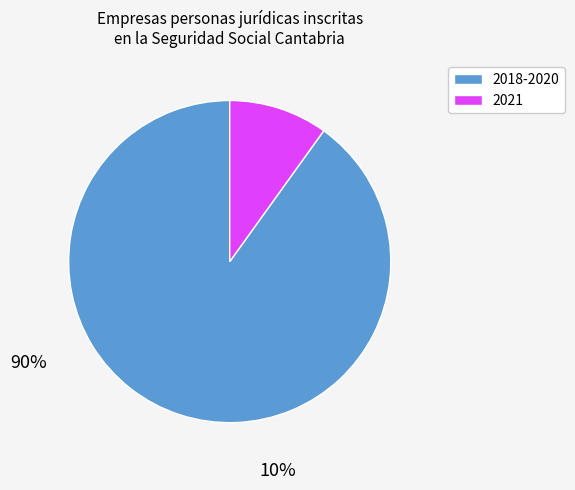

Rank the categories by value from lowest to highest.

2021, 2018-2020